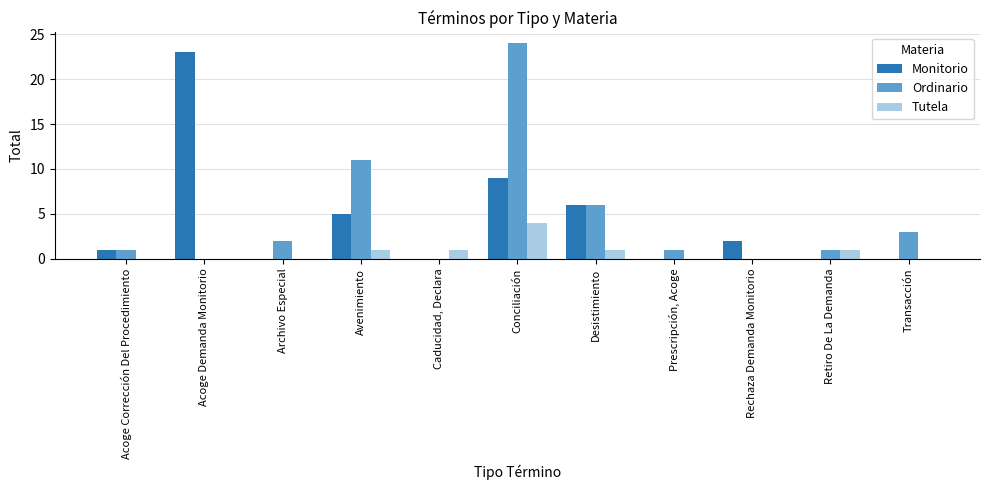

Does the chart contain stacked bars?

No